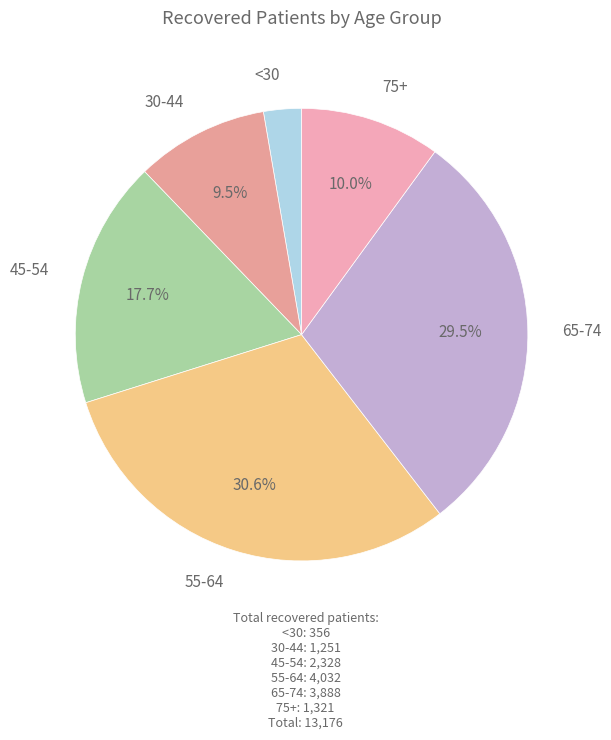

Which slice is the largest?

55-64